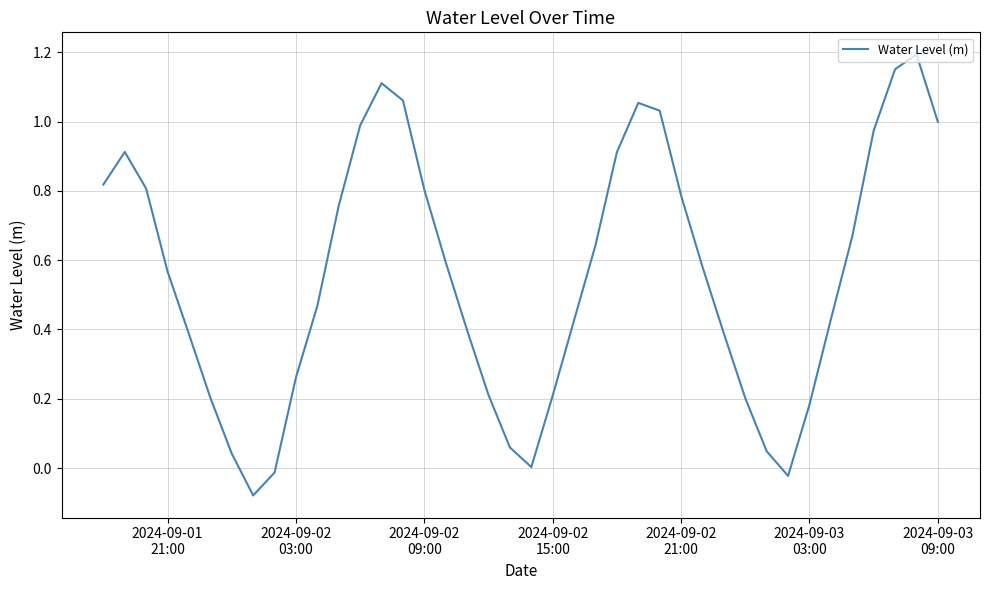

Reading left to right, extract all data points from this chart.

0.8	0.9	0.8	0.6	0.4	0.2	0.0	-0.1	-0.0	0.3	0.5	0.8	1.0	1.1	1.1	0.8	0.6	0.4	0.2	0.1	0.0	0.2	0.4	0.6	0.9	1.1	1.0	0.8	0.6	0.4	0.2	0.0	-0.0	0.2	0.4	0.7	1.0	1.2	1.2	1.0